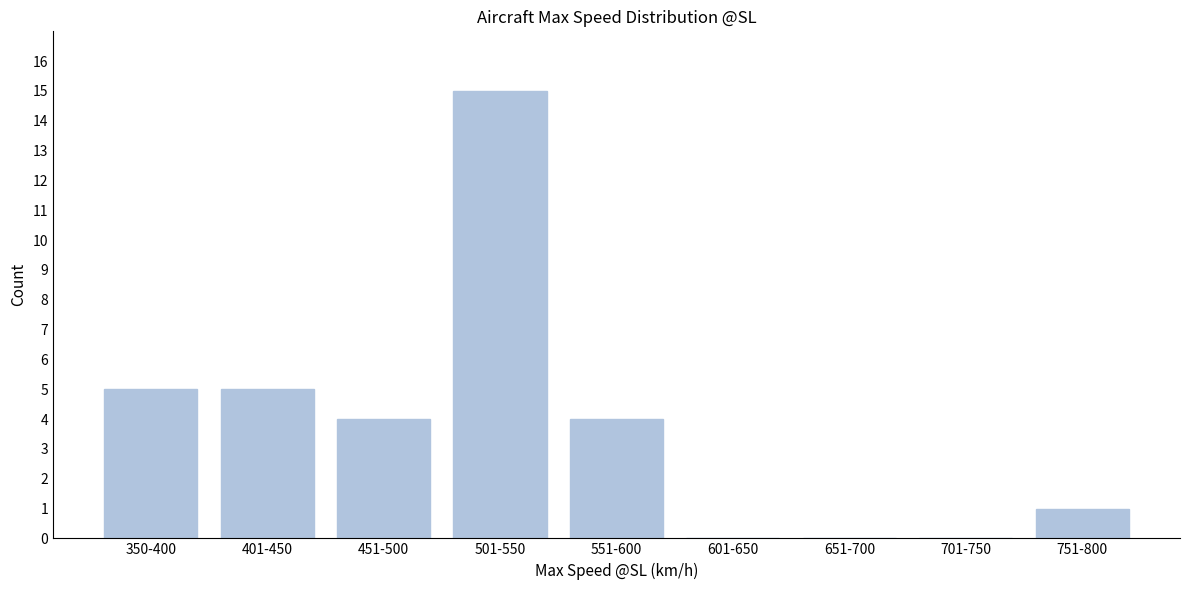

Reading left to right, list all the values displayed in this chart.

350-400=5	401-450=5	451-500=4	501-550=15	551-600=4	601-650=0	651-700=0	701-750=0	751-800=1